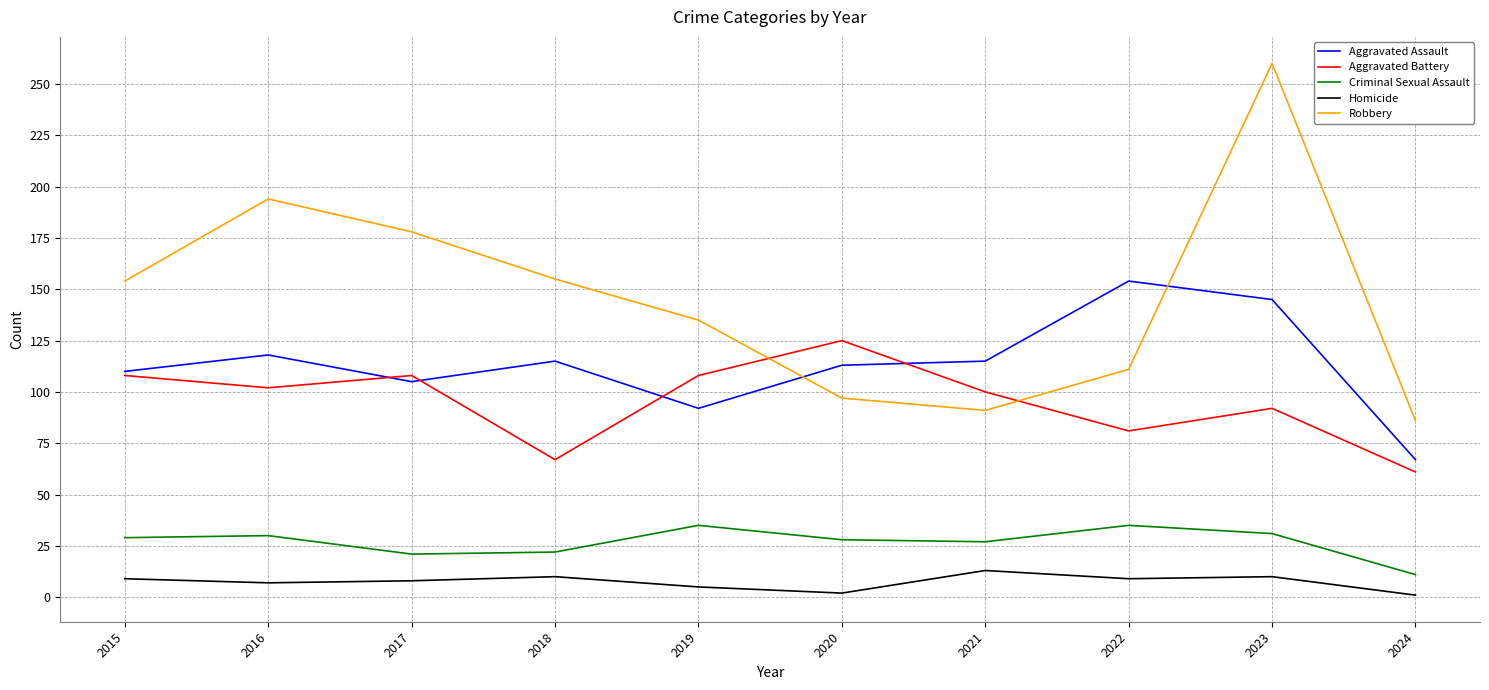

What is the average value of the Criminal Sexual Assault series?

27